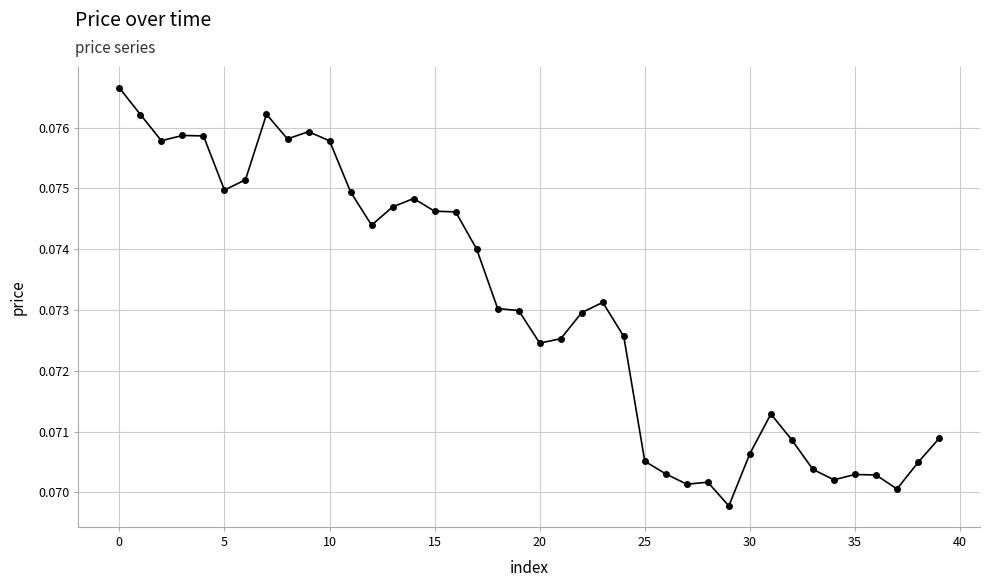

True or false: there are more than 1 points higher than both neighbors.

True